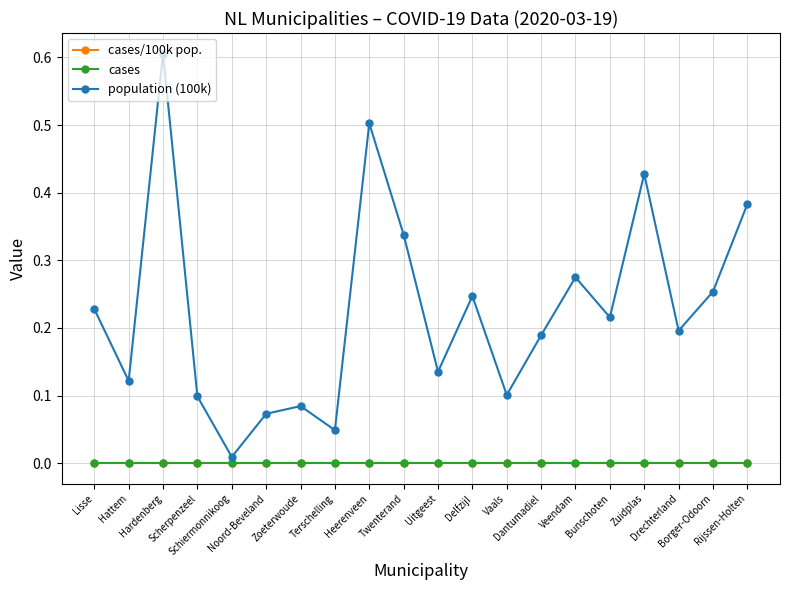

At how many categories does at least one series exceed 0?

20